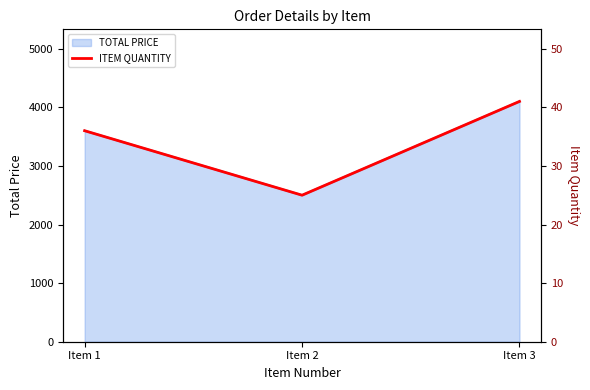

At which label does TOTAL PRICE reach its peak?

Item 3